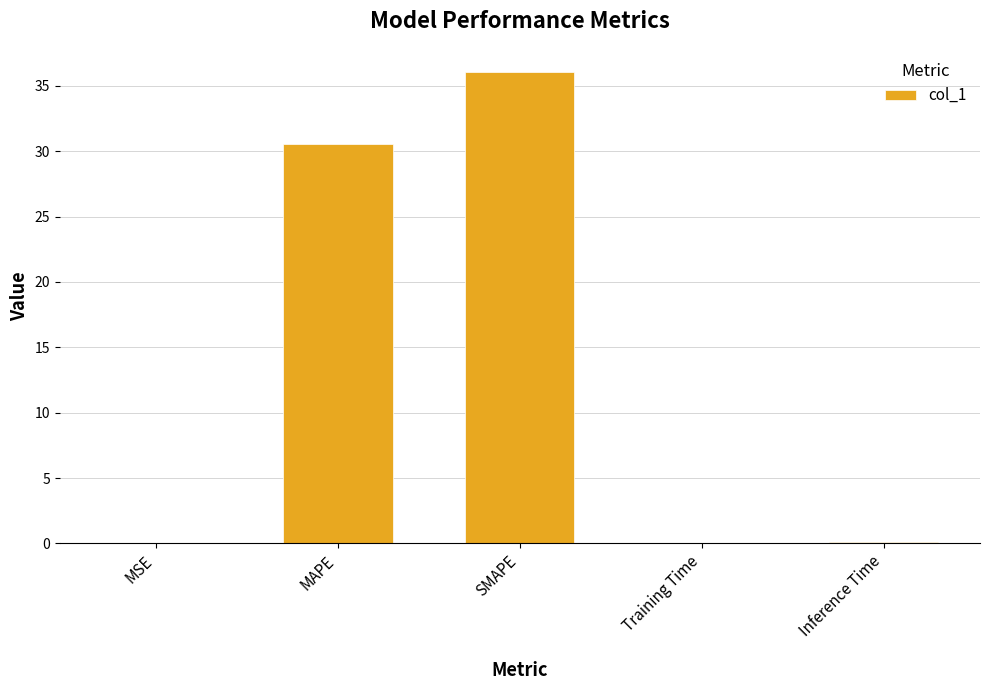

Read the value at SMAPE.

36.0